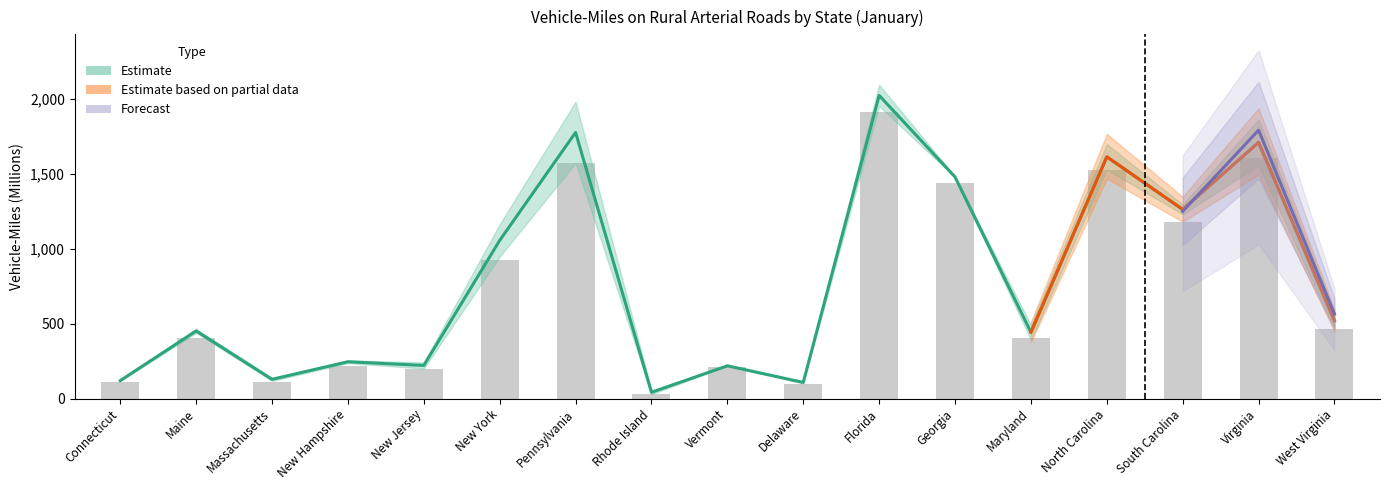

At which label is the value closest to 970?

New York